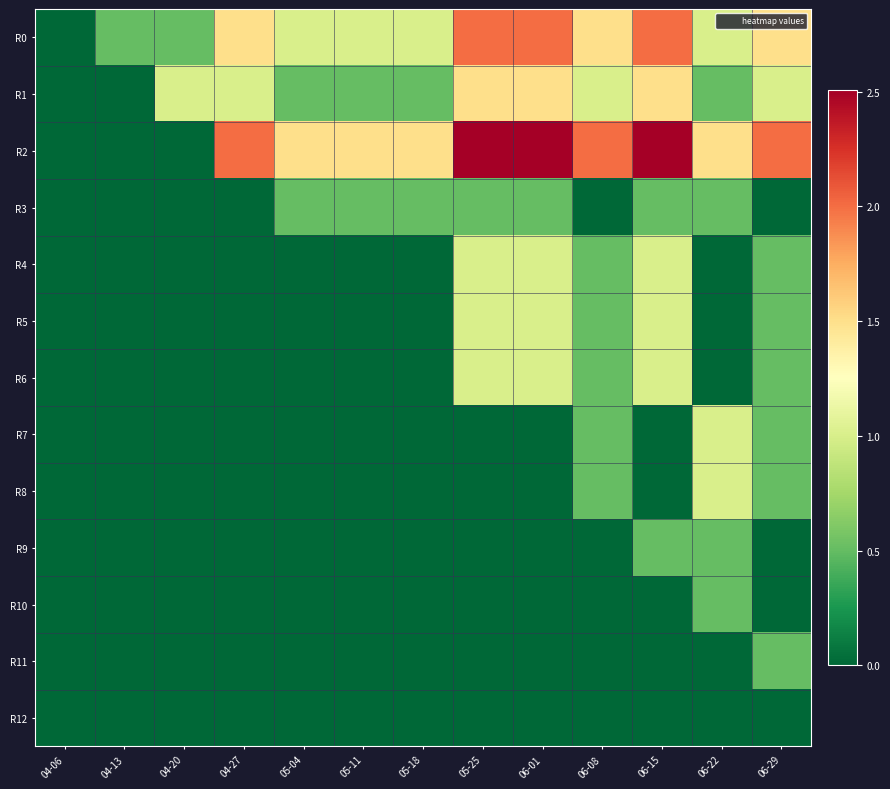

Rank the series by their maximum value, from highest to lowest.

R2, R0, R1, R4, R5, R6, R7, R8, R3, R9, R10, R11, R12